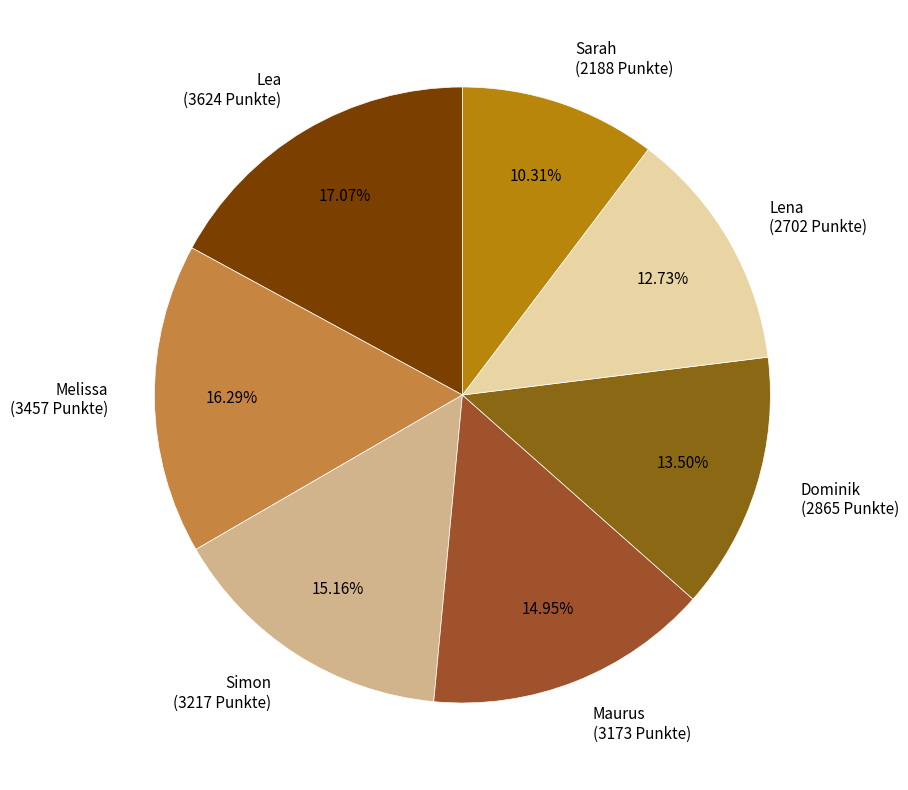

What is the largest slice in the pie chart?

Lea